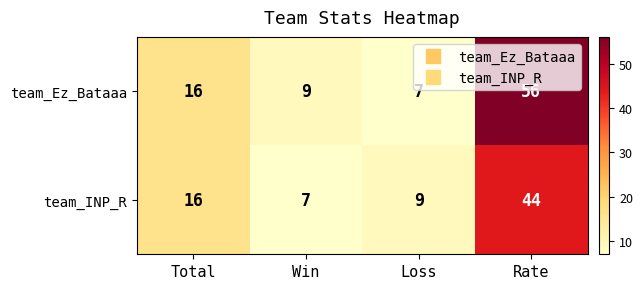

What is the total value across all series at Win?

16